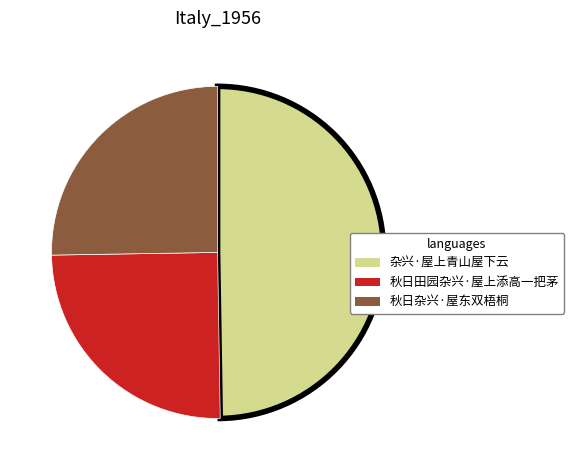

What is the ratio of the value at 杂兴·屋上青山屋下云 to the value at 秋日田园杂兴·屋上添高一把茅?

2.0